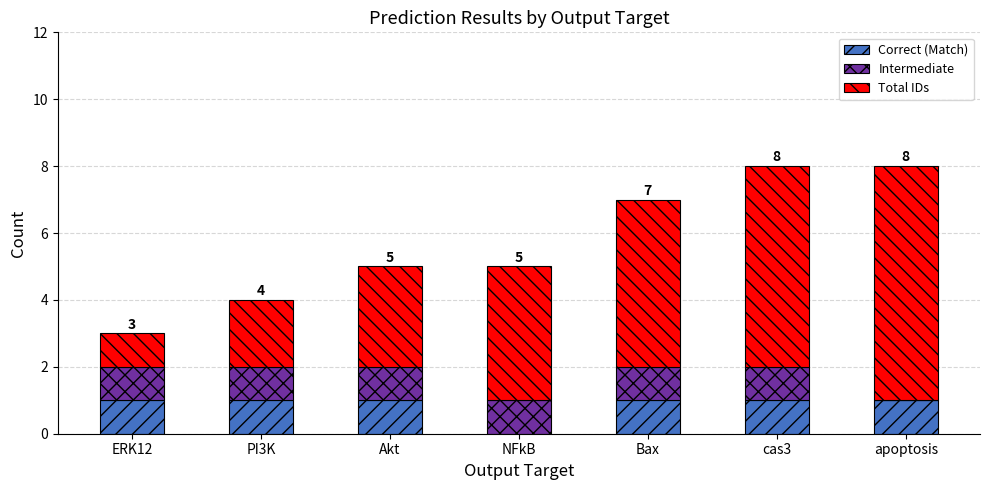

What is the total value across all series at Akt?

5